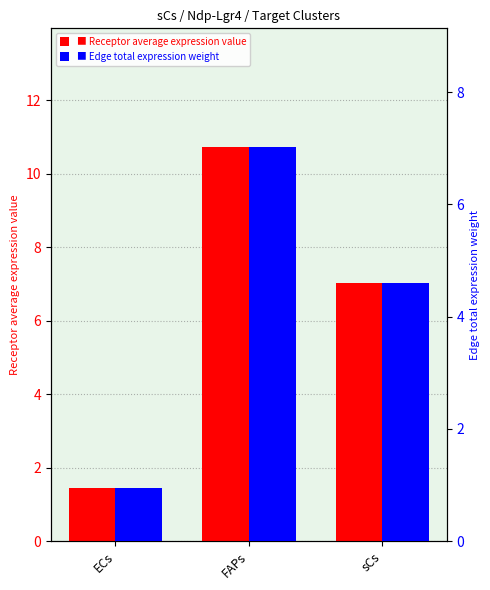

What is the difference between the Edge total expression weight values at sCs and ECs?

3.6